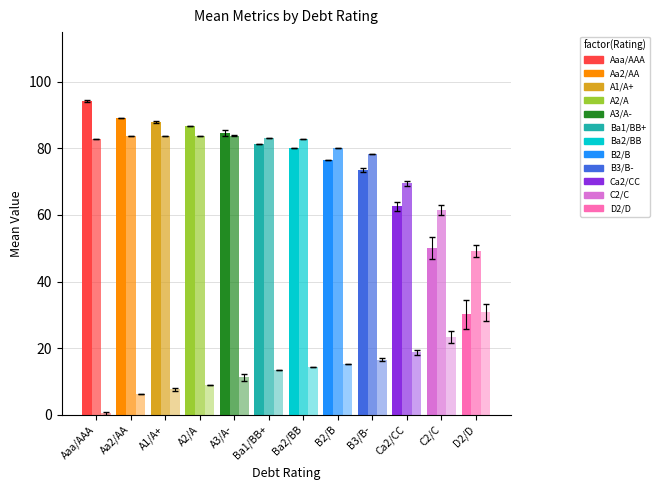

How many data points does each series have?

12